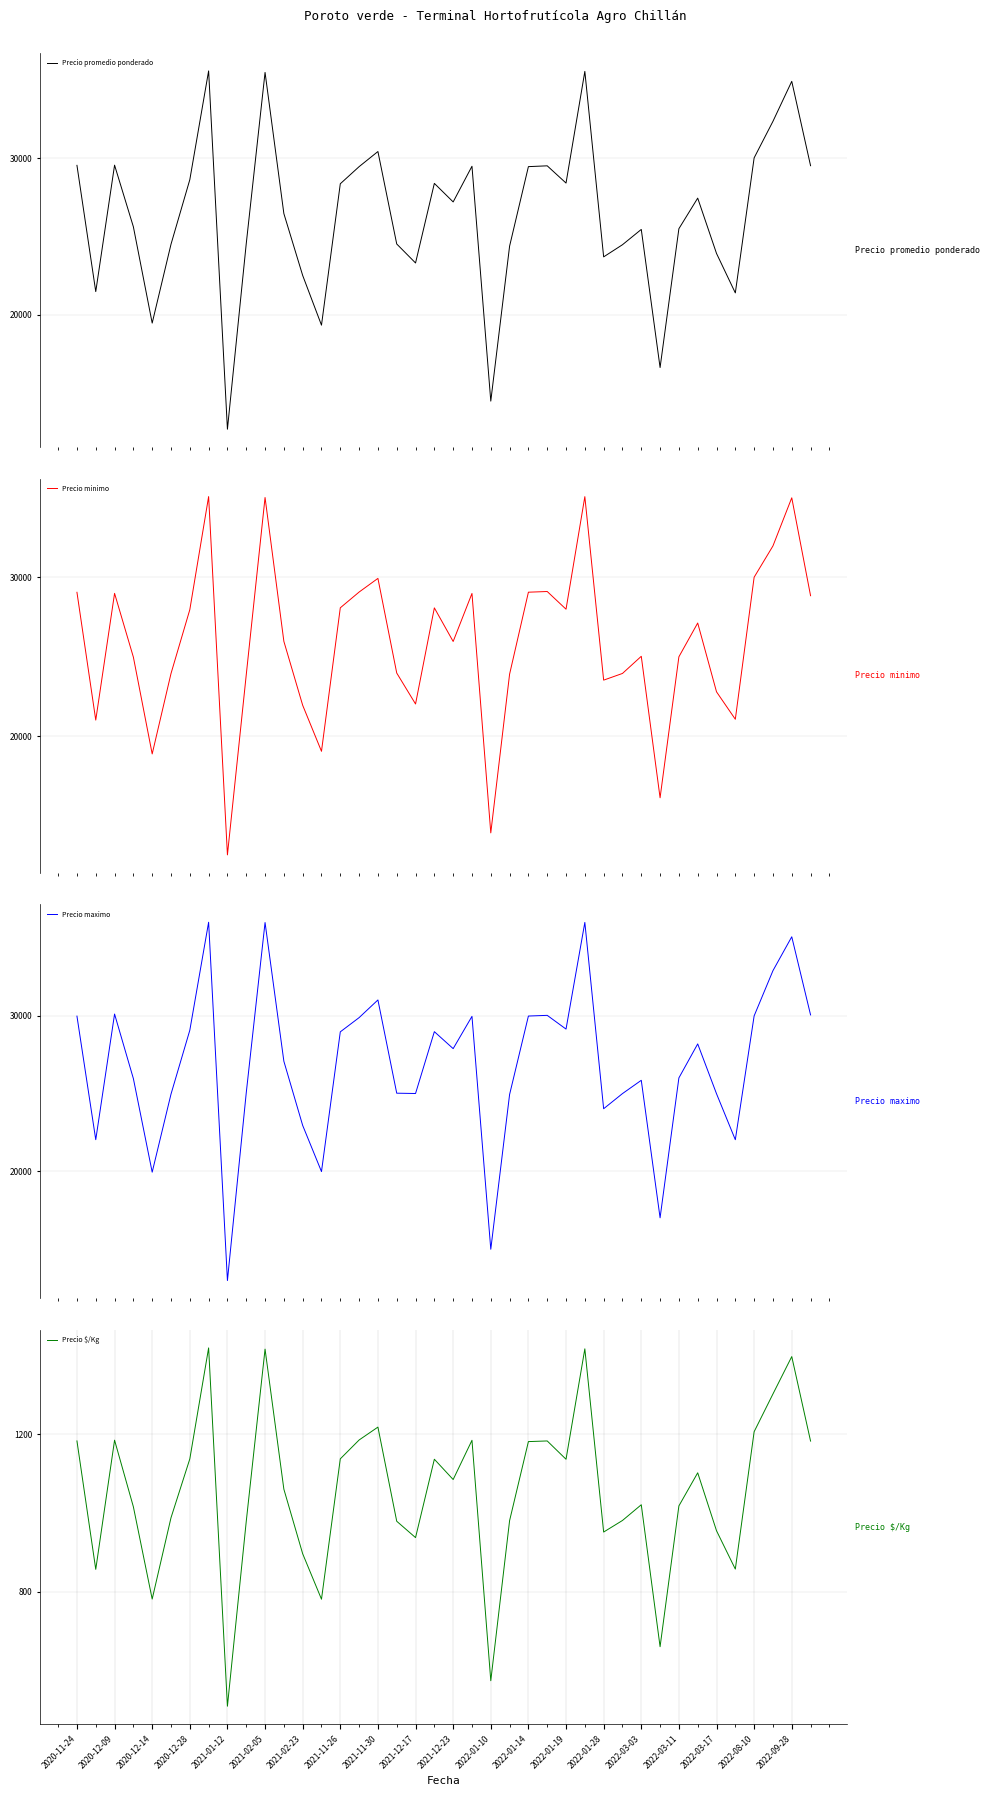

In Precio maximo, how many points are higher than both neighbors (excluding endpoints)?

11